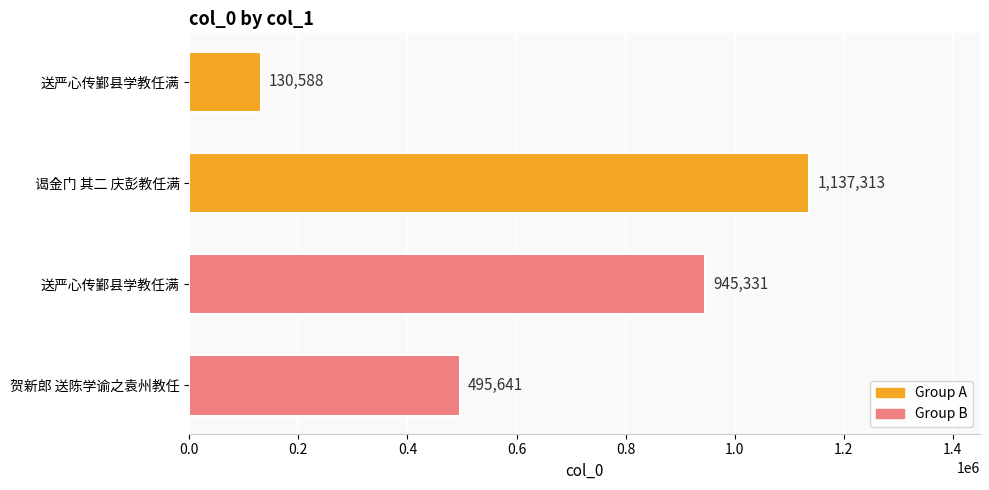

How many bars are there in total?

4